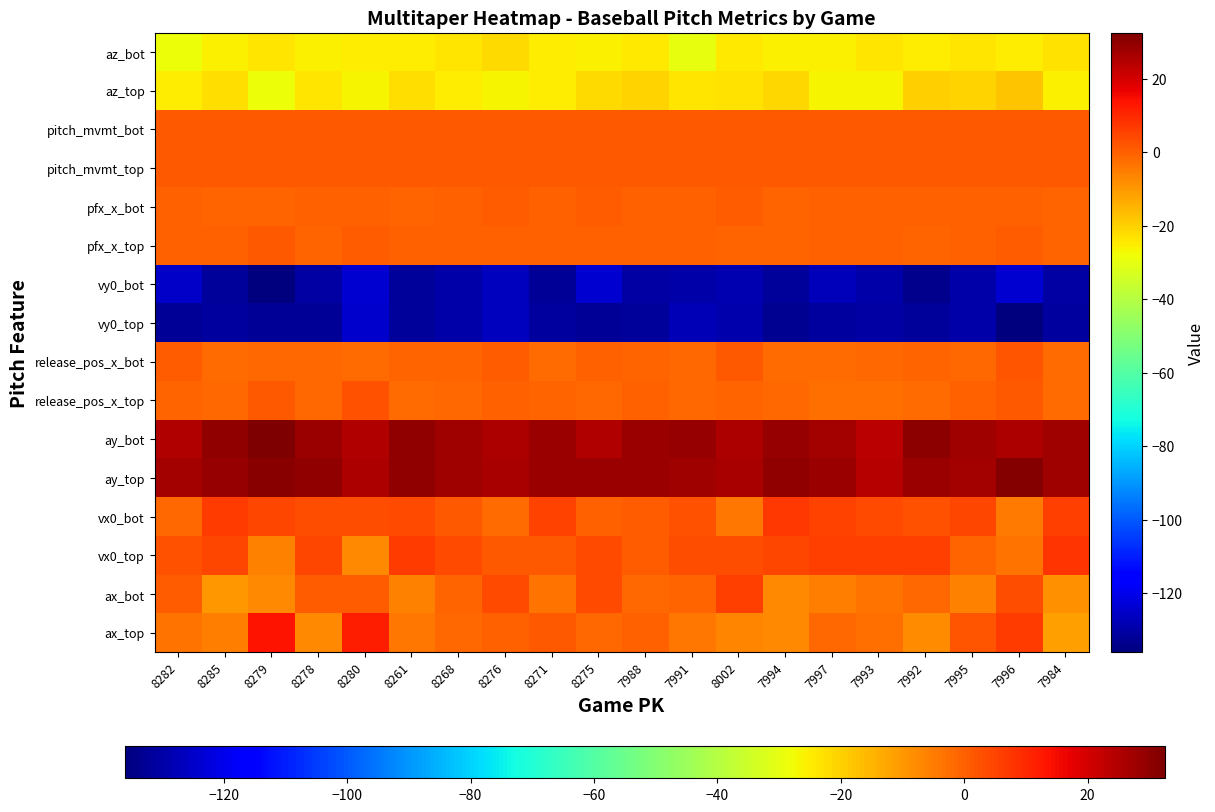

Rank the series by their maximum value, from lowest to highest.

vy0_top, vy0_bot, az_bot, az_top, pfx_x_bot, pfx_x_top, pitch_mvmt_top, pitch_mvmt_bot, release_pos_x_bot, release_pos_x_top, ax_bot, vx0_bot, vx0_top, ax_top, ay_top, ay_bot